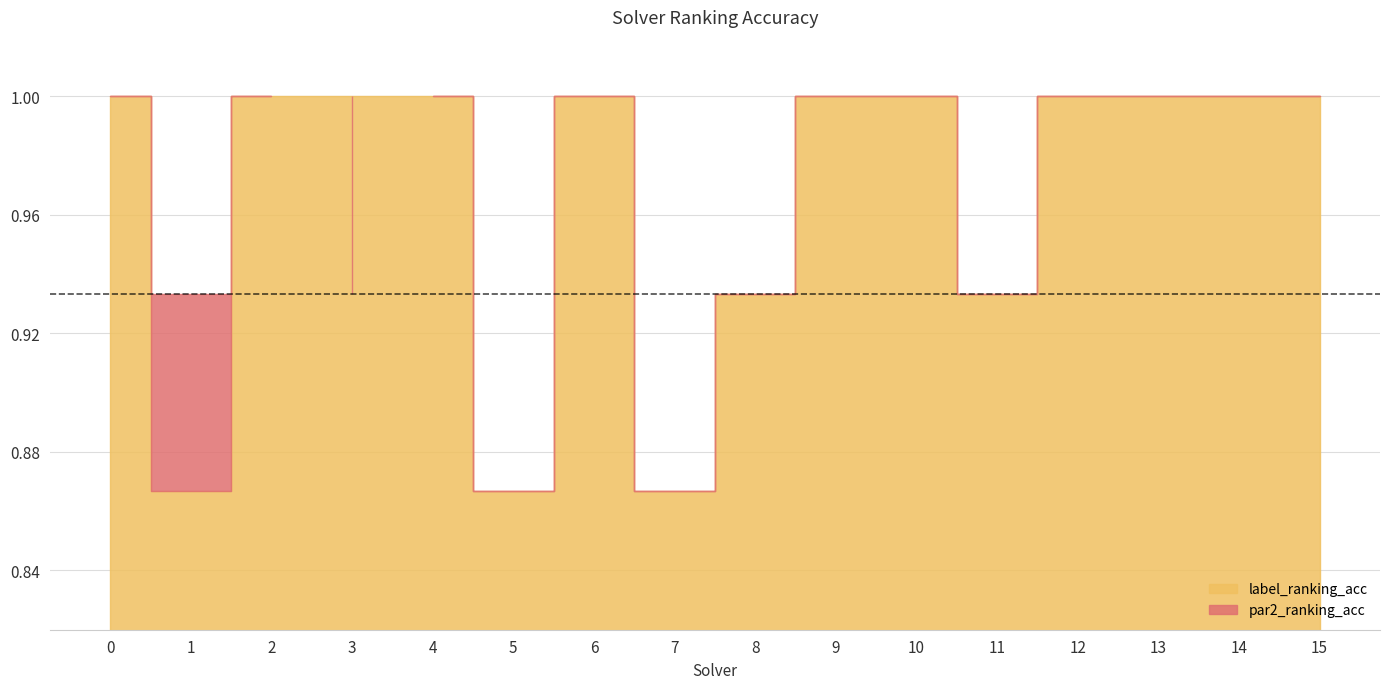

In par2_ranking_acc, how many points are higher than both neighbors (excluding endpoints)?

3